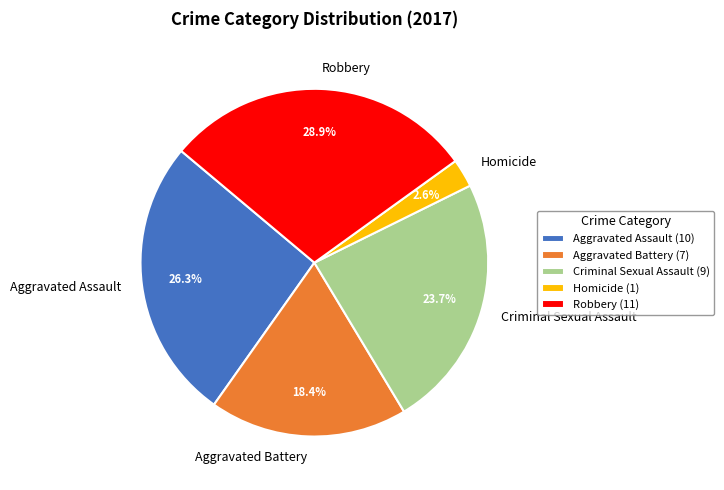

Which slice is the largest?

Robbery